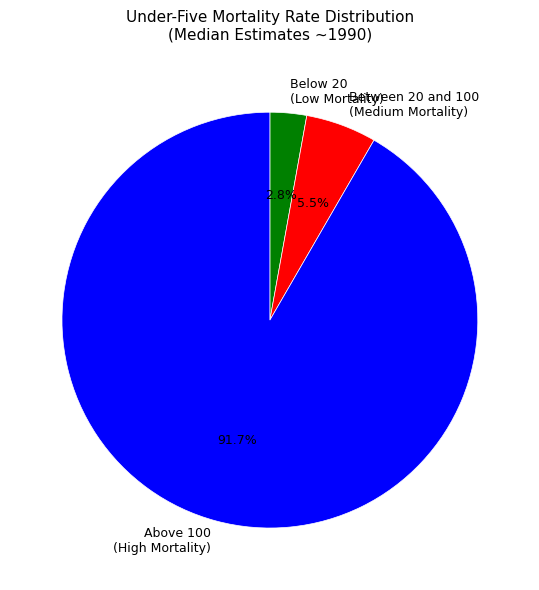

Is there any slice that represents more than half of the pie?

Yes